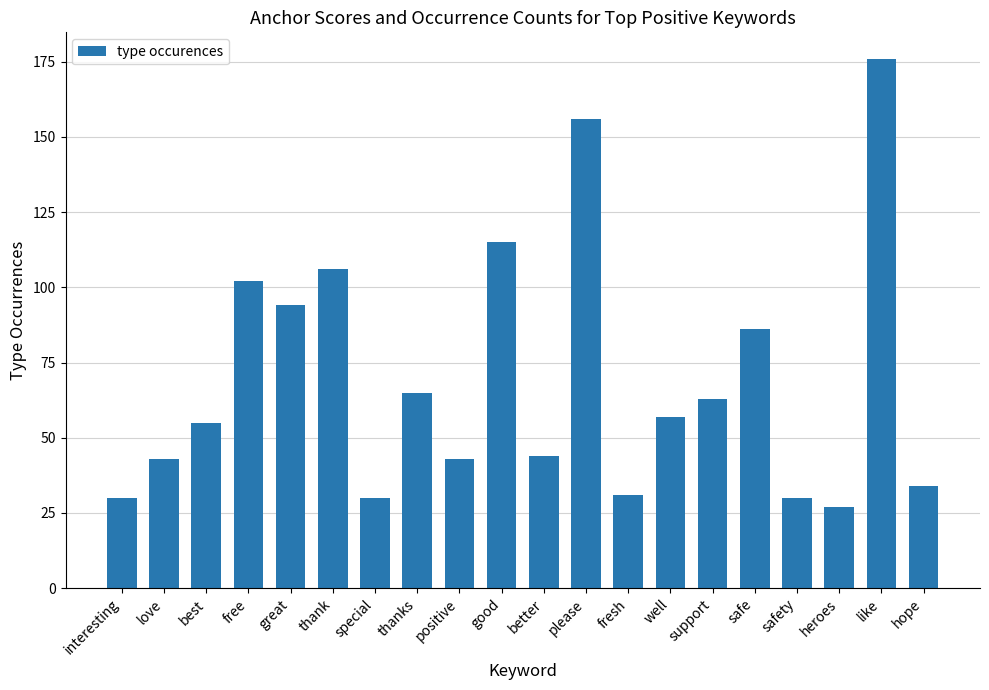

How many categories are shown in the chart?

20